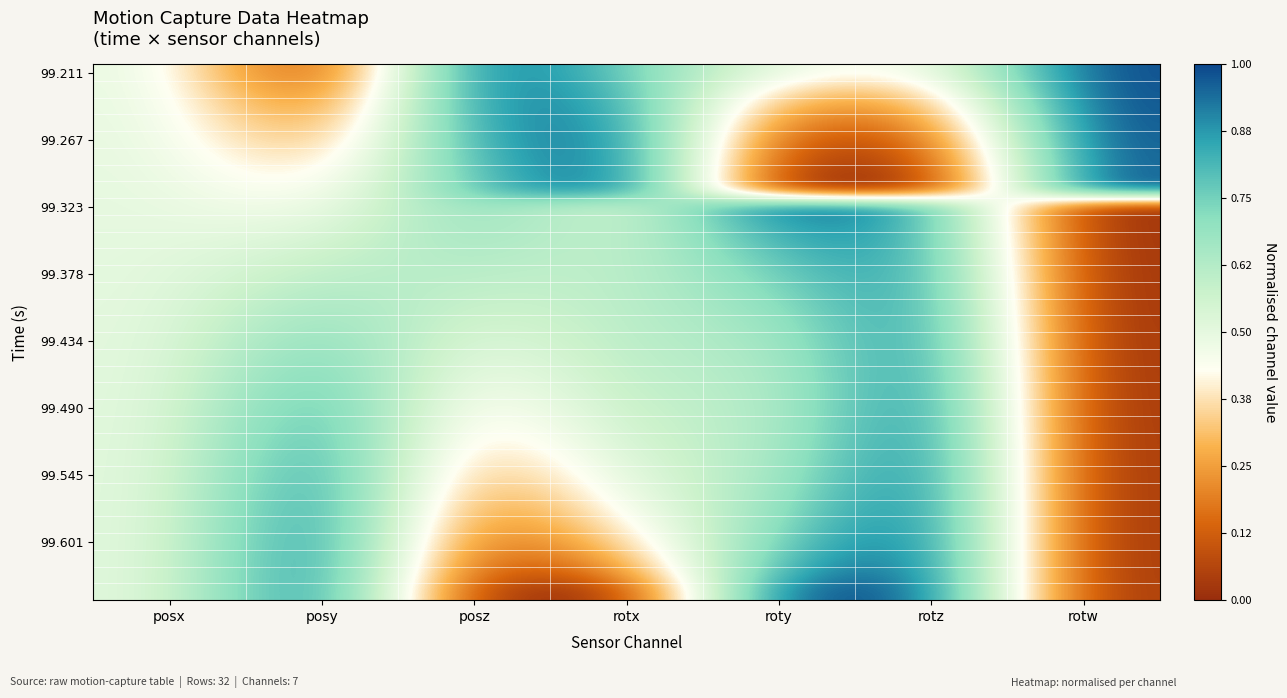

Which series has the largest range (max minus min)?

99.211